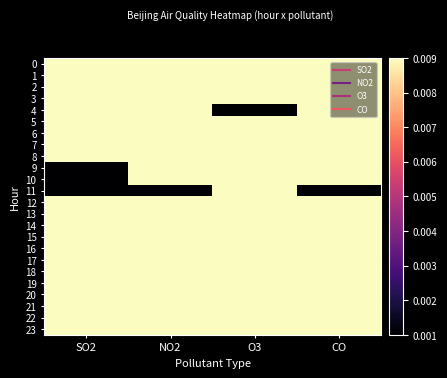

At which category does the chart reach its peak across all series?

O3